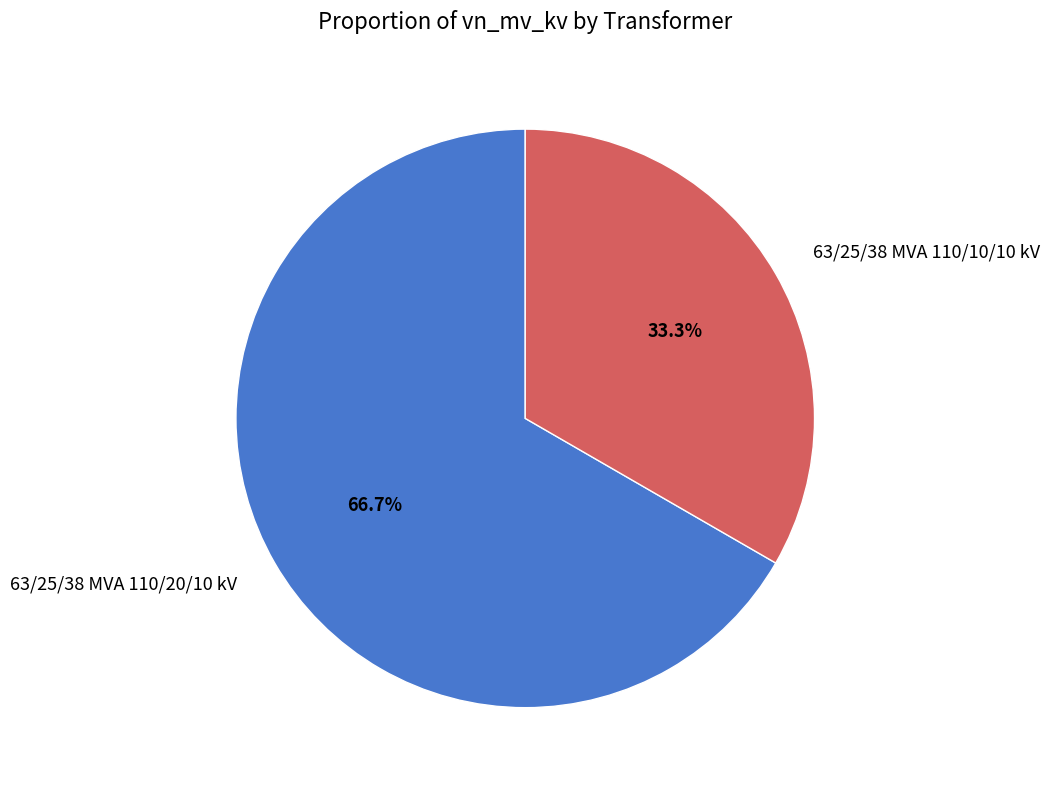

True or false: 63/25/38 MVA 110/20/10 kV accounts for 55% of the total.

False